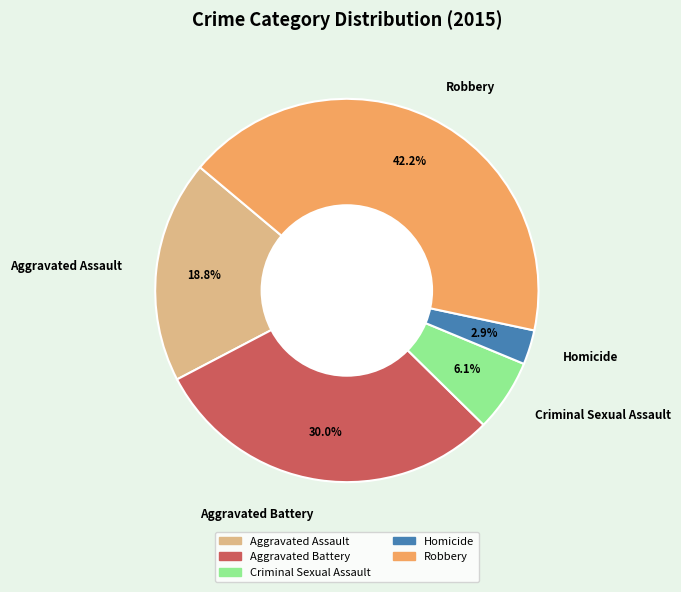

What portion of the pie excludes Aggravated Battery?

70.0%